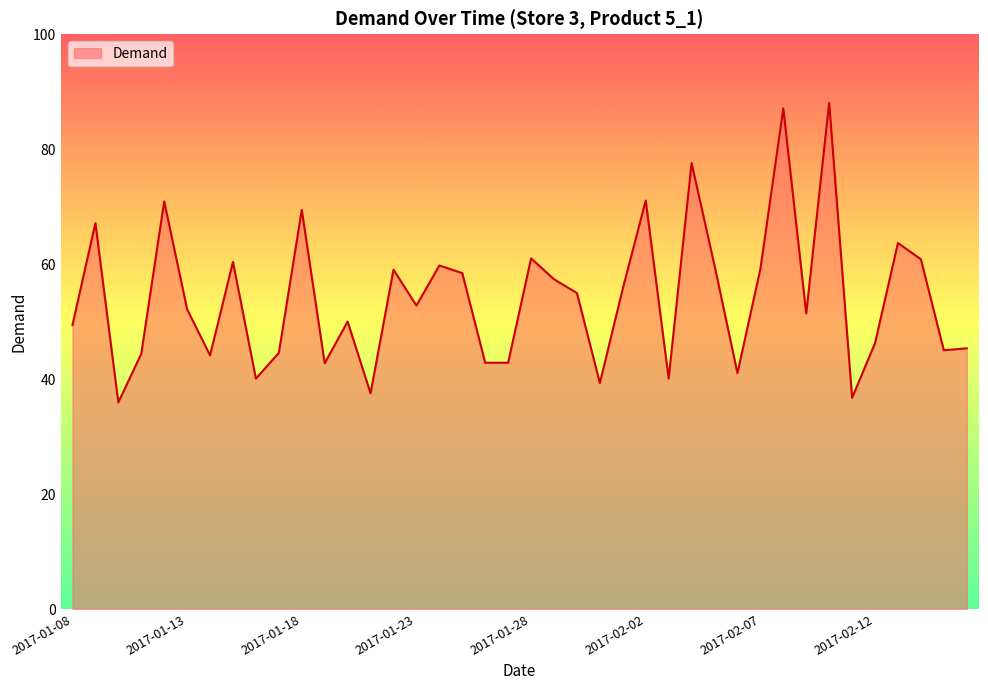

What is the maximum value shown in the chart?

88.1